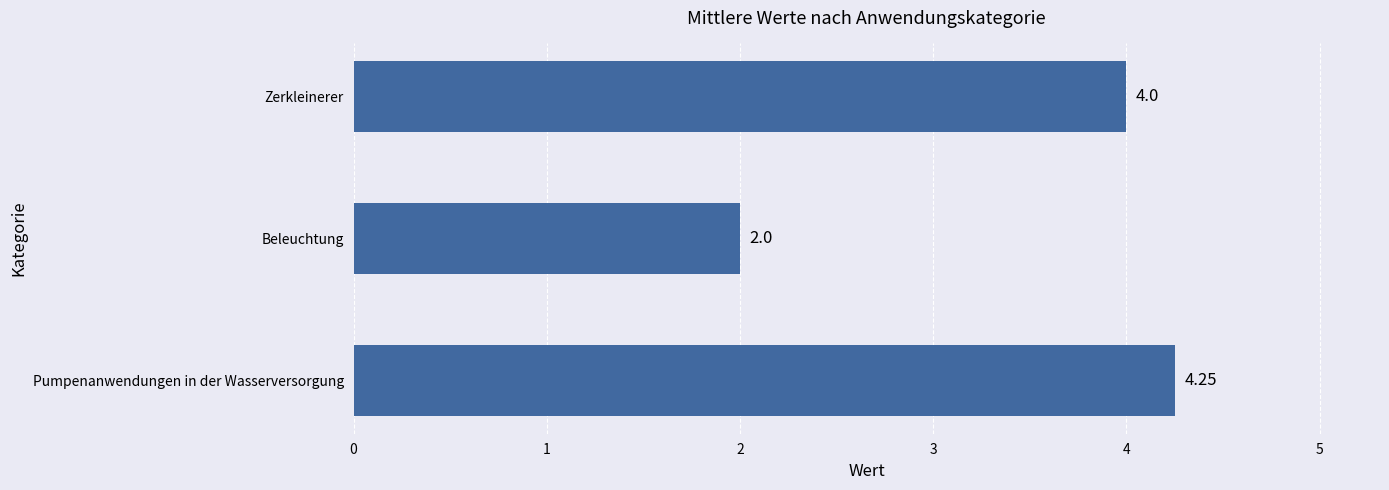

Rank the categories by value from lowest to highest.

Beleuchtung, Zerkleinerer, Pumpenanwendungen in der Wasserversorgung